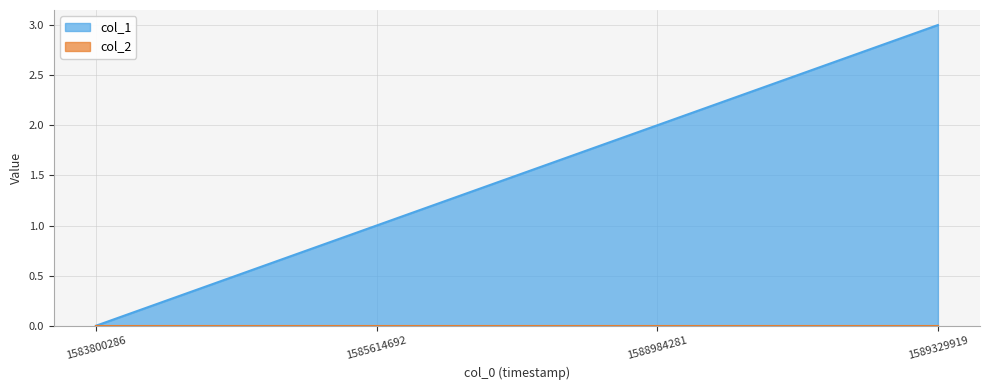

What is the difference between the maximum and minimum values?

3